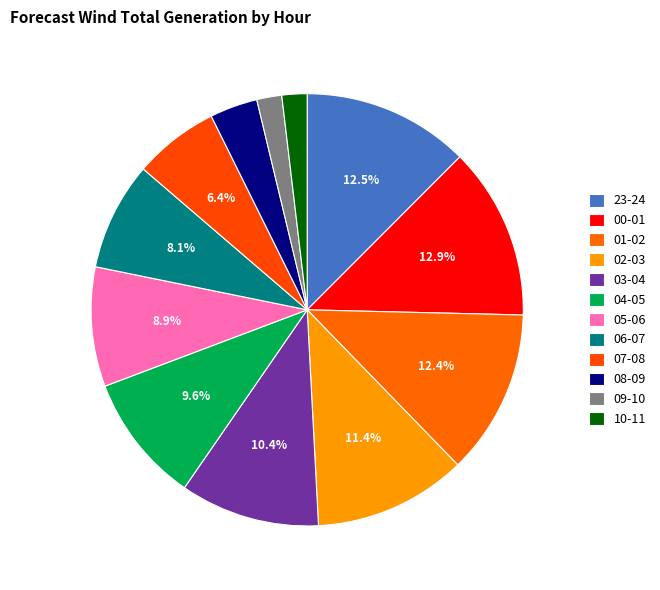

How many slices are in this pie chart?

12